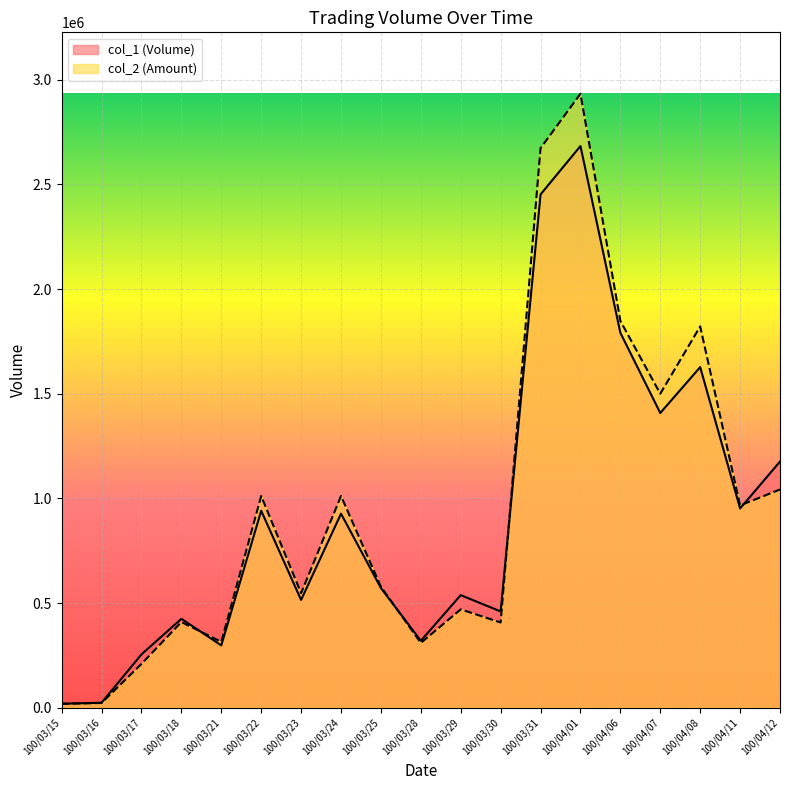

What are all the series names shown in the legend?

col_1 (Volume), col_2 (Amount)